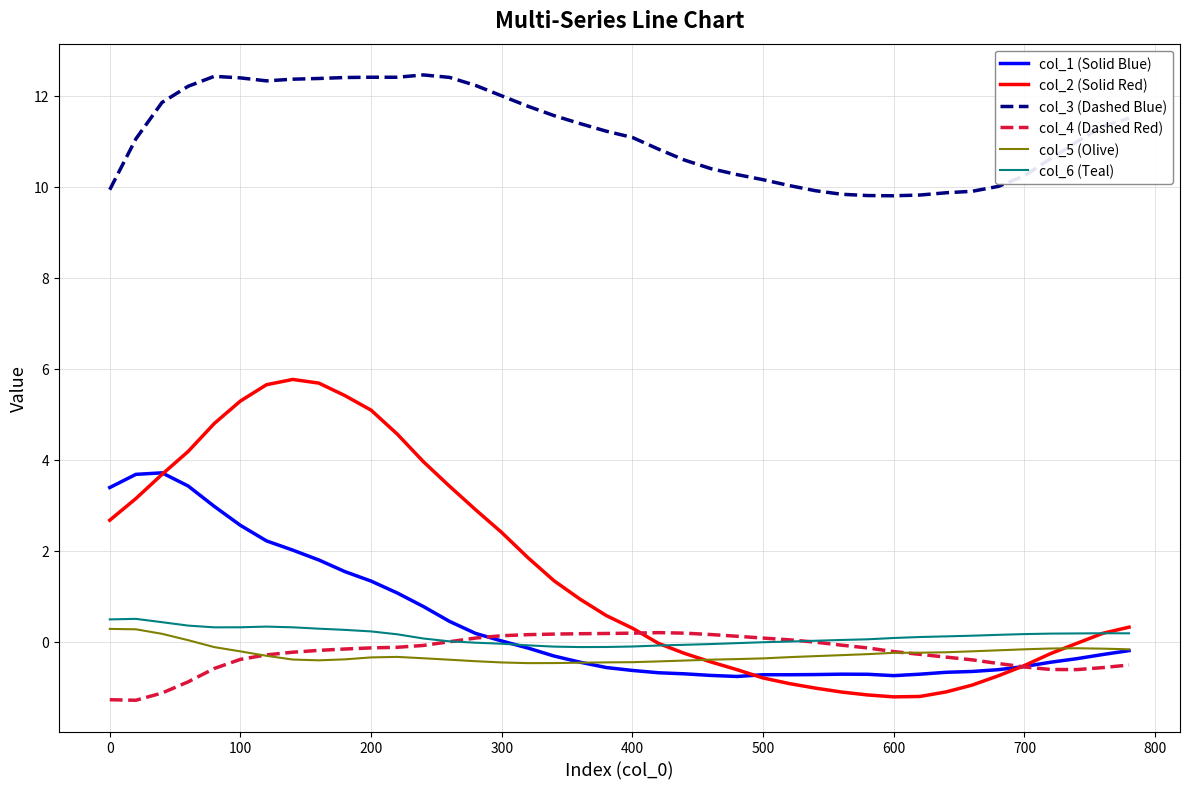

Which series has the largest range (max minus min)?

col_2 (Solid Red)